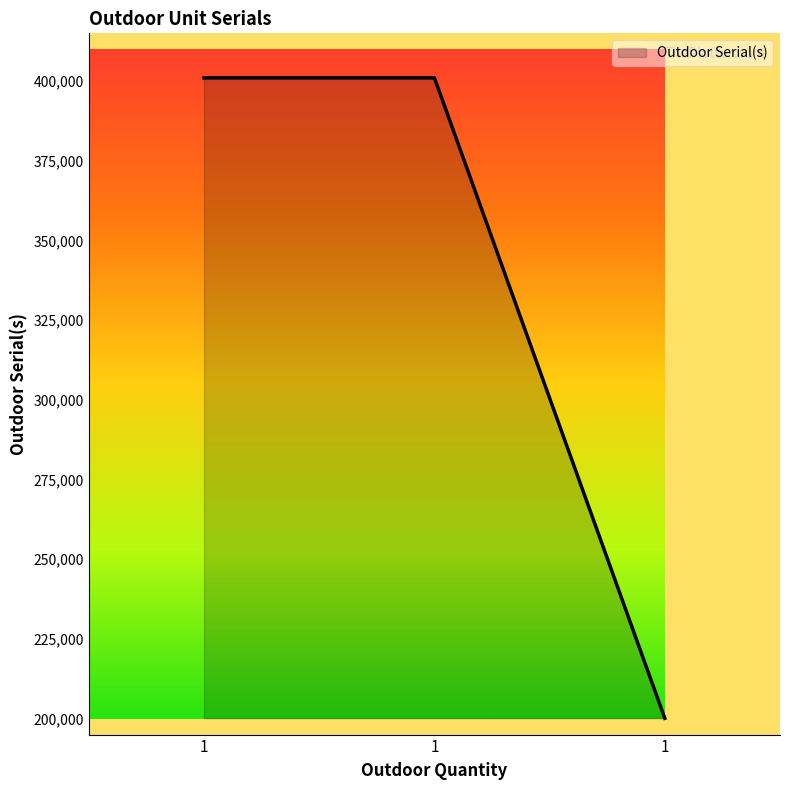

What is the value of the 1st point from the left?

401032